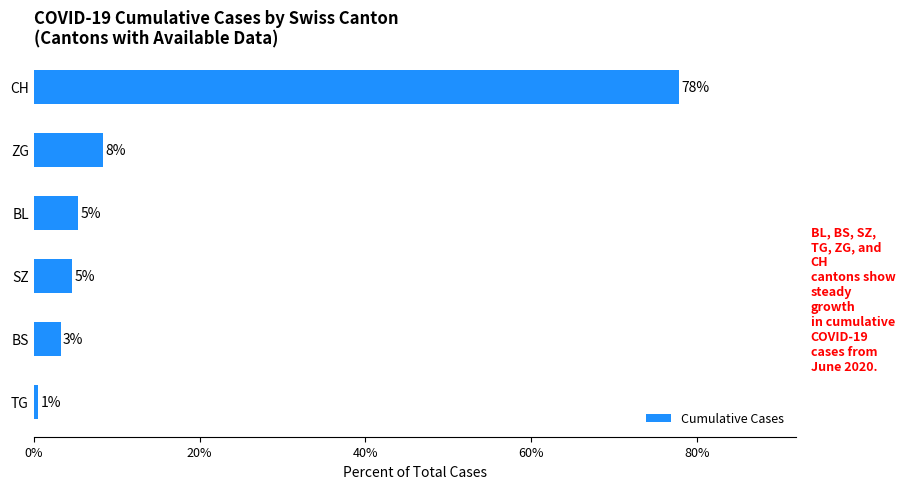

How many bars are there in total?

6